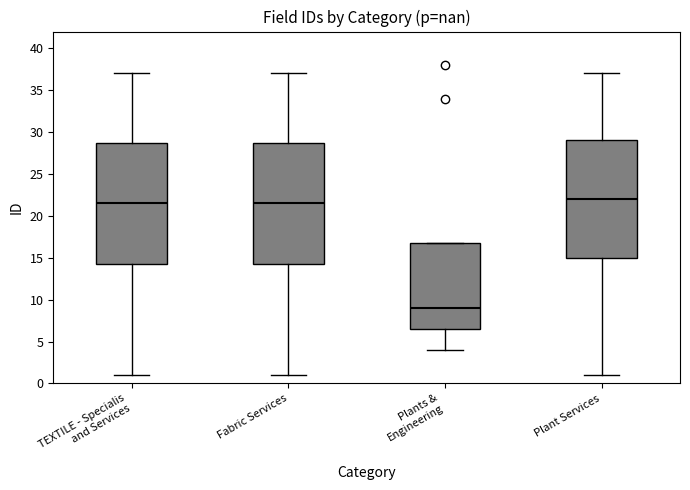

Where does the lower whisker of the box for Plant Services end on the y-axis? The values are not printed on the chart, so give them approximately, as read against the axis.

1.0